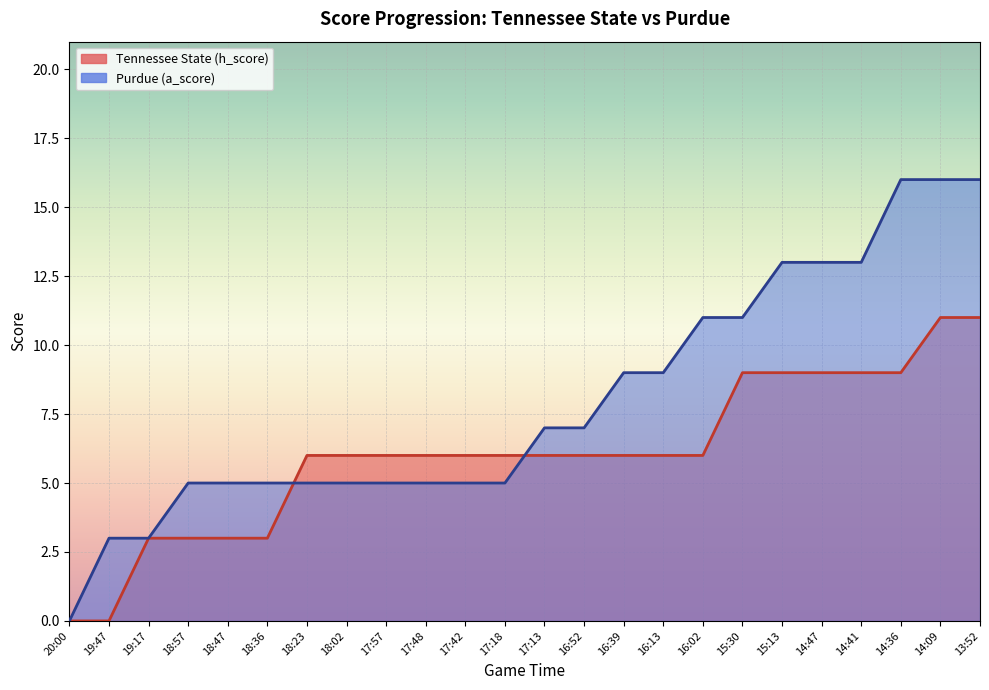

True or false: Purdue (a_score) and Tennessee State (h_score) intersect in this chart.

True